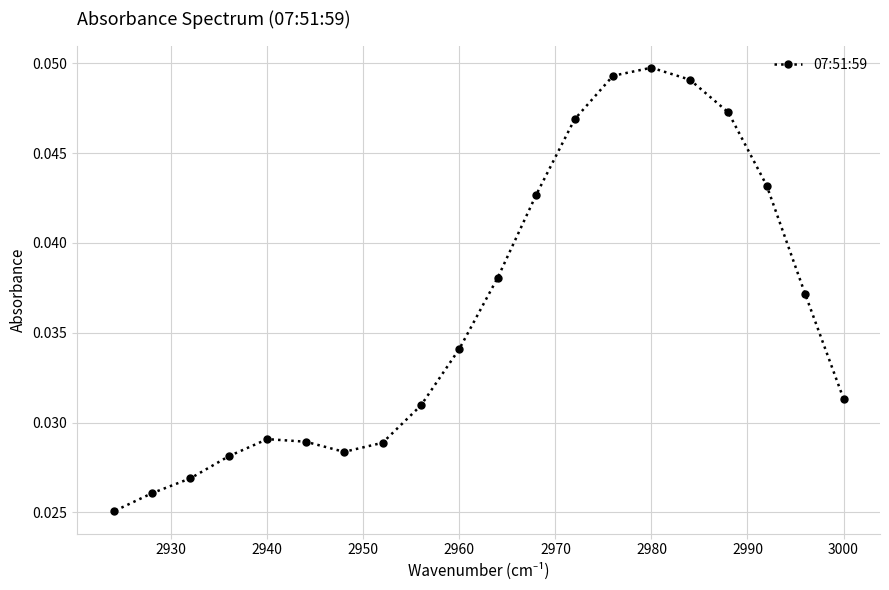

Does the chart display data point markers on the line(s)?

Yes